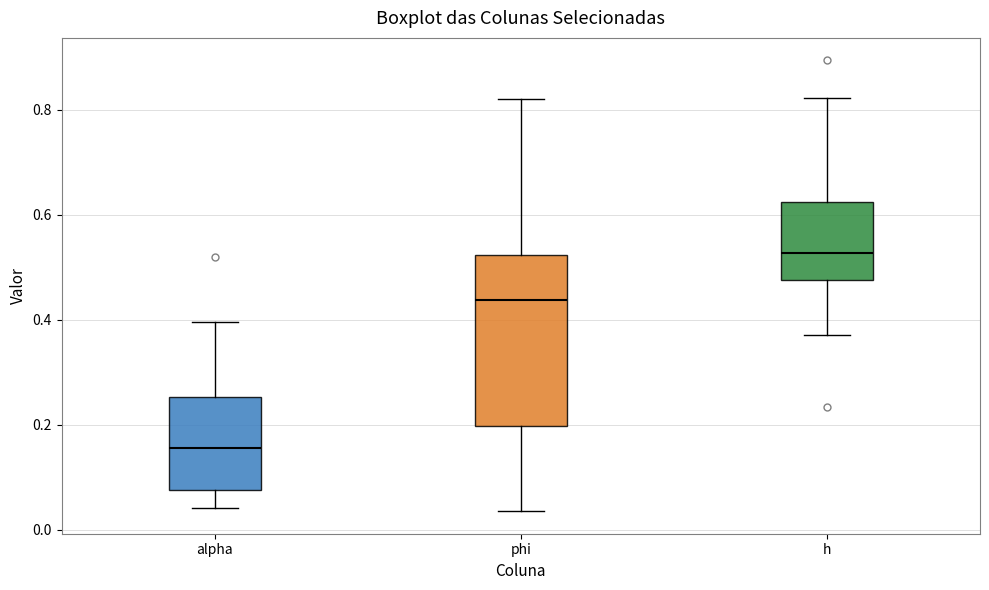

Reading left to right, transcribe this box plot: for each box, give where its median line is, the range the box spans, and where its two whiskers end, as read against the y-axis. The values are not printed on the chart, so give them approximately, as read against the axis.

alpha: median 0.16, box 0.08 to 0.26, whiskers 0.04 to 0.40
phi: median 0.44, box 0.20 to 0.52, whiskers 0.04 to 0.82
h: median 0.52, box 0.48 to 0.62, whiskers 0.38 to 0.82